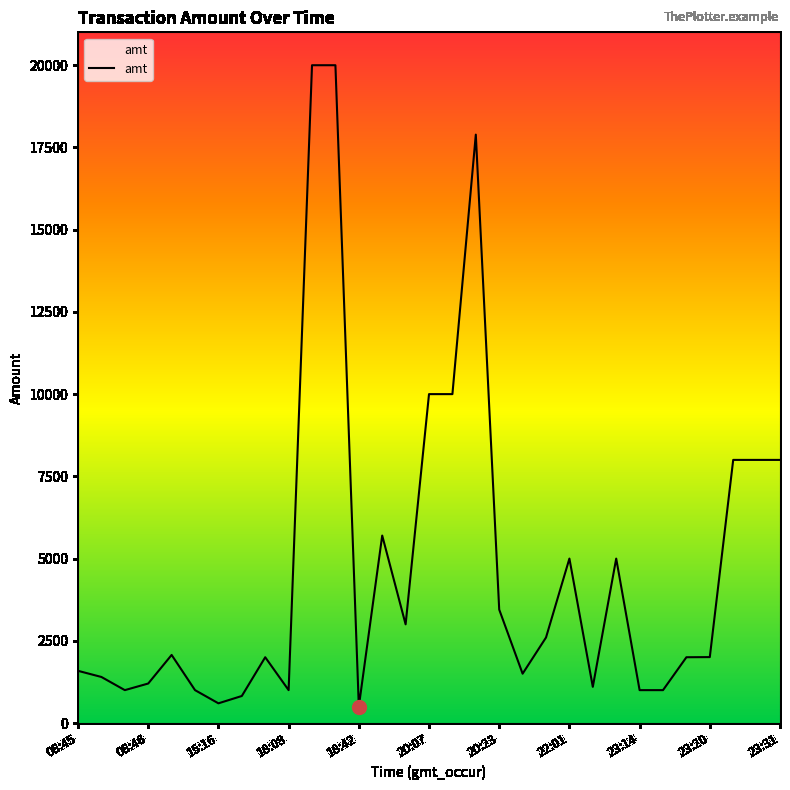

What is the minimum value shown in the chart?

500.0